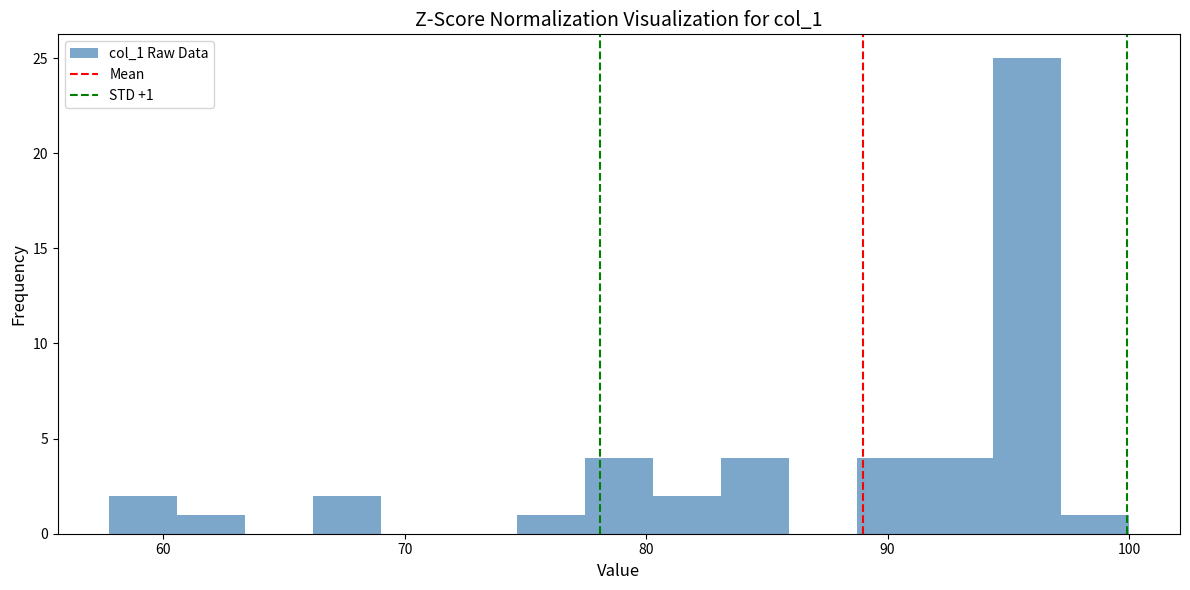

Read against the x-axis, roughly where is the centre of the tallest bar?

96